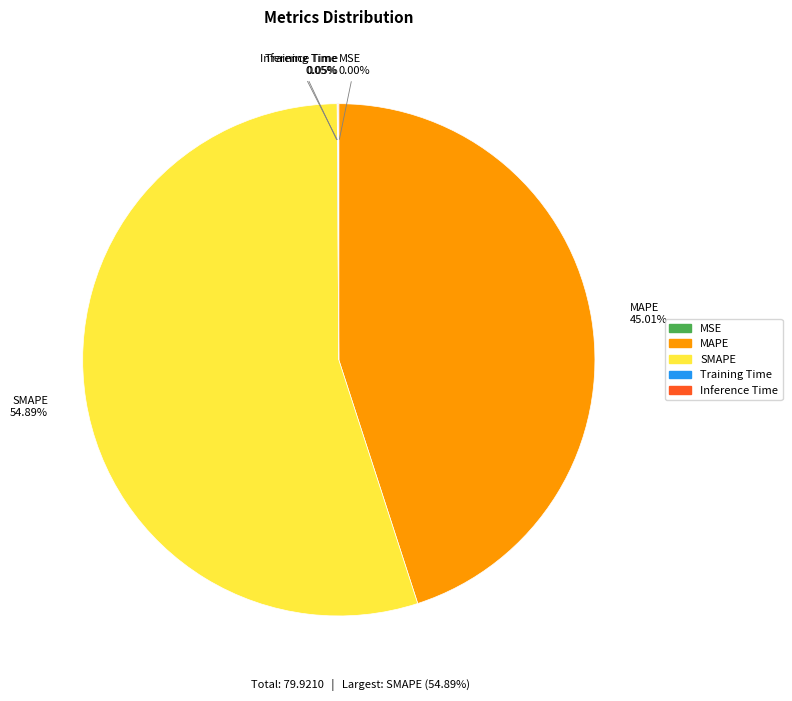

Which category has the biggest portion of the pie?

SMAPE